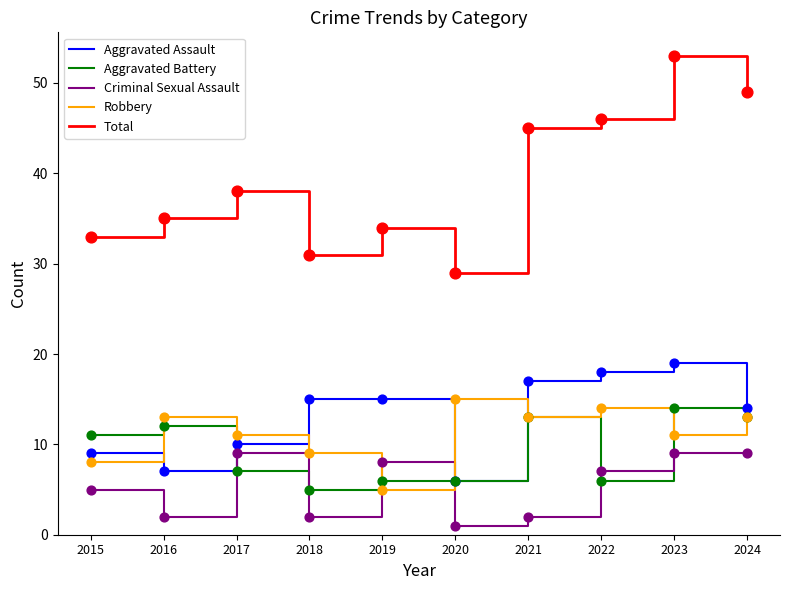

What is the difference between the highest and lowest values at 2019?

29